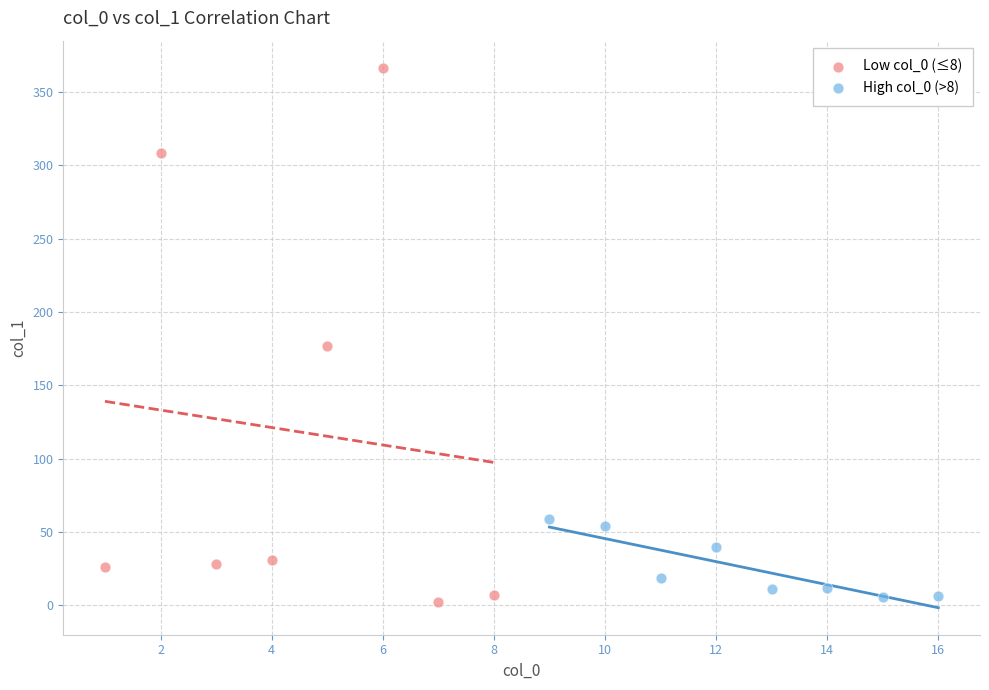

Which series has the widest spread of Y values?

Low col_0 (≤8)